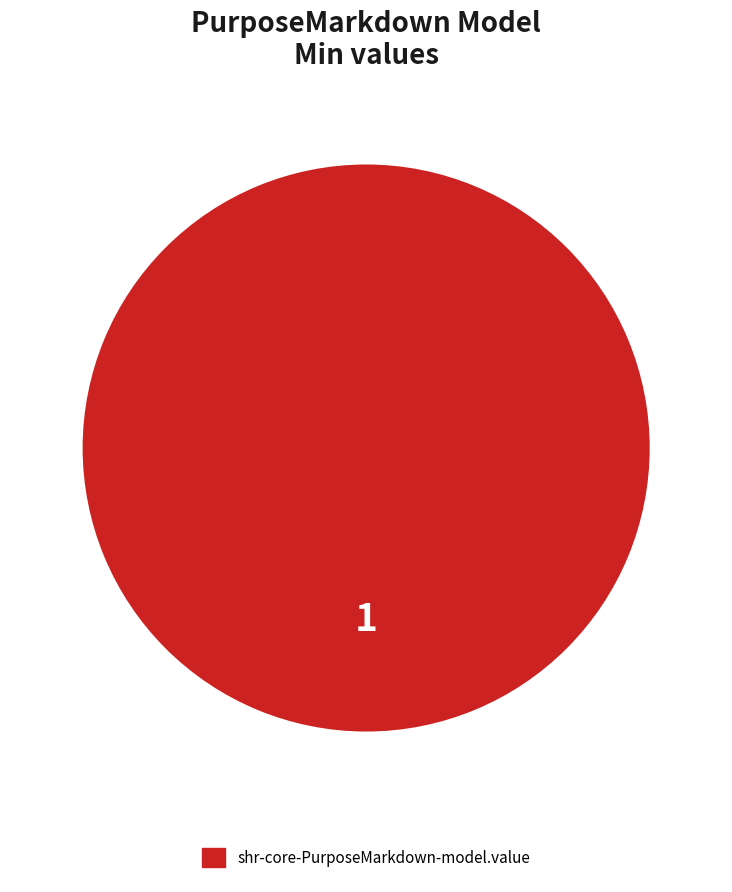

The shr-core-PurposeMarkdown-model.value slice represents 85% of the pie. True or false?

False